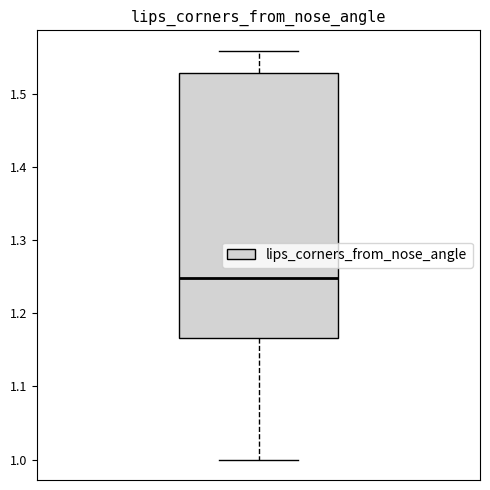

Read this box plot against the y-axis: the position of the median line, the range covered by the box, and the ends of both whiskers. The values are not printed on the chart, so give them approximately, as read against the axis.

median 1.25, box 1.17 to 1.53, whiskers 1.00 to 1.56